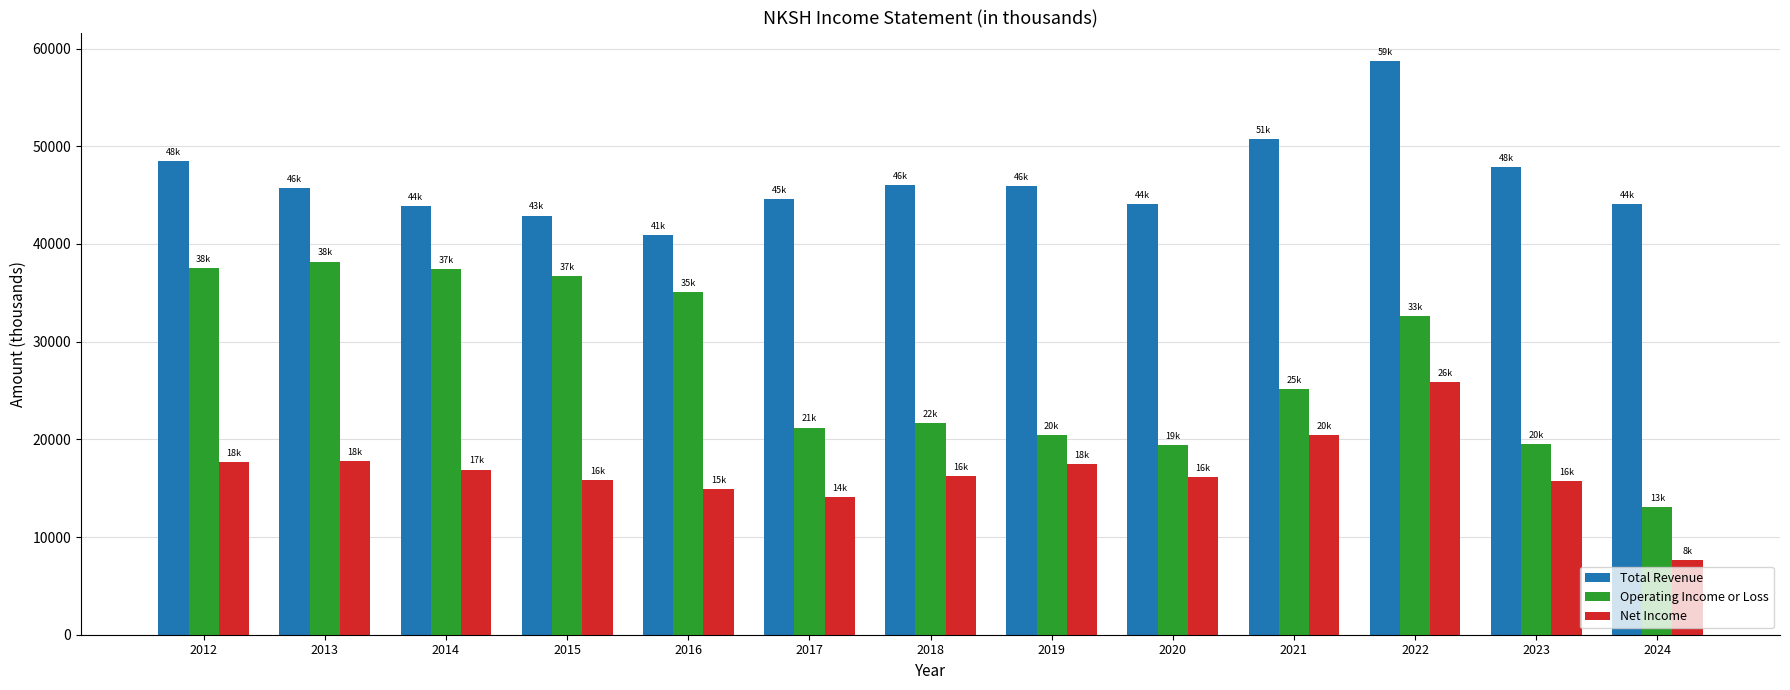

Count the number of data series in this chart.

3